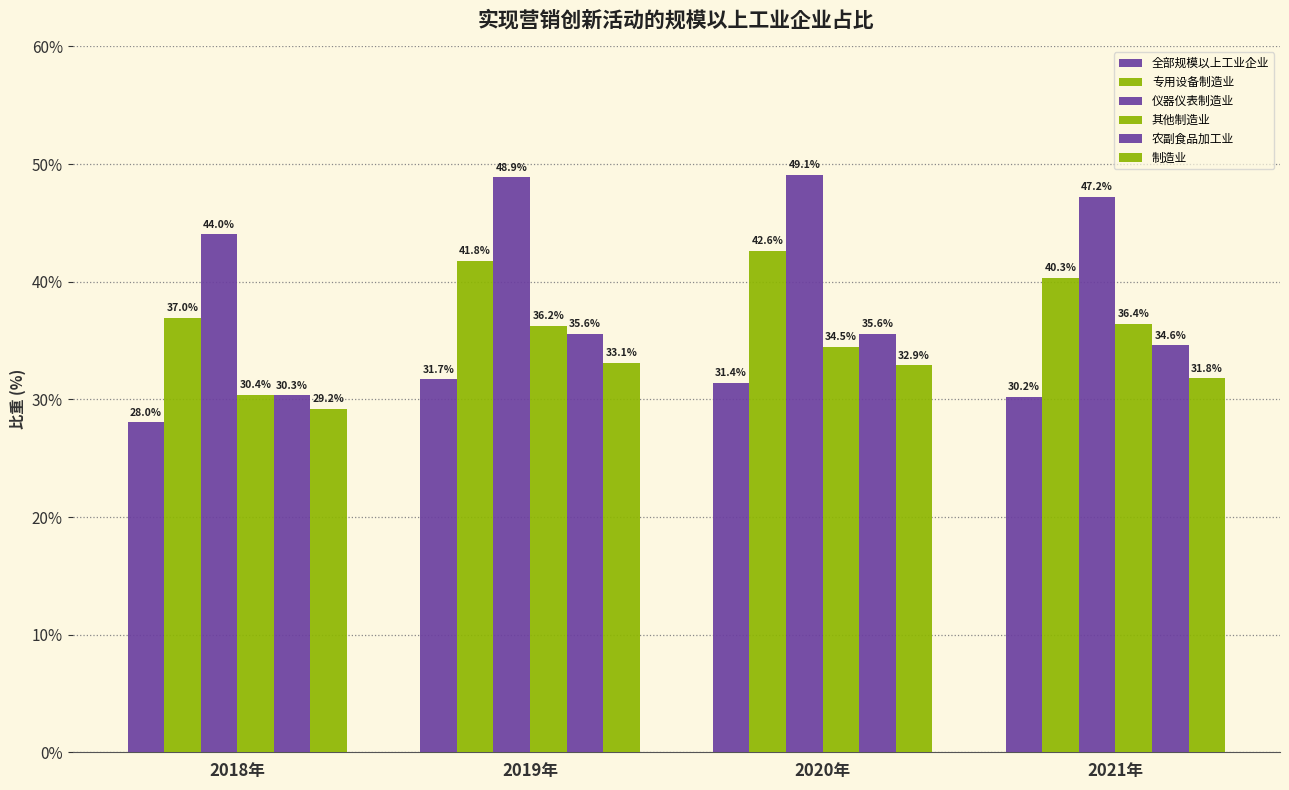

Reading left to right, extract all data points from this chart.

全部规模以上工业企业: 2018年=28.0	2019年=31.7	2020年=31.4	2021年=30.2
专用设备制造业: 2018年=37.0	2019年=41.8	2020年=42.6	2021年=40.3
仪器仪表制造业: 2018年=44.0	2019年=48.9	2020年=49.1	2021年=47.2
其他制造业: 2018年=30.4	2019年=36.2	2020年=34.5	2021年=36.4
农副食品加工业: 2018年=30.3	2019年=35.6	2020年=35.6	2021年=34.6
制造业: 2018年=29.2	2019年=33.1	2020年=32.9	2021年=31.8